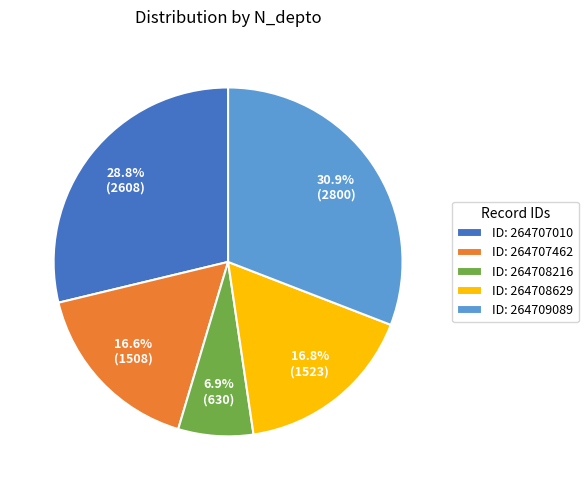

Which slice is the smallest?

ID: 264708216